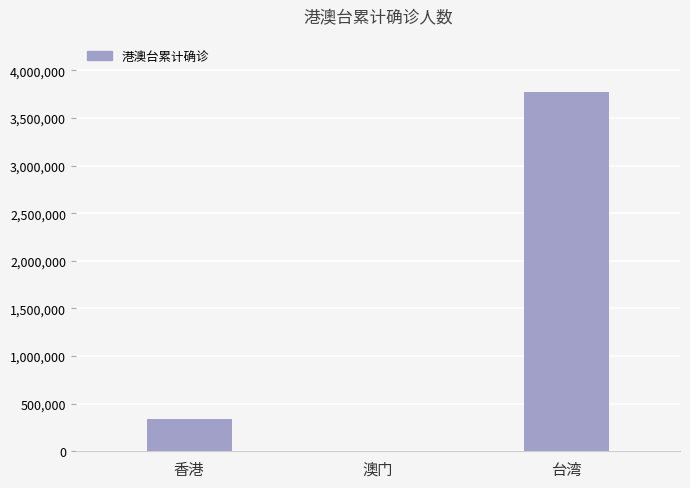

Where is the data nearest to the value 1883773?

香港